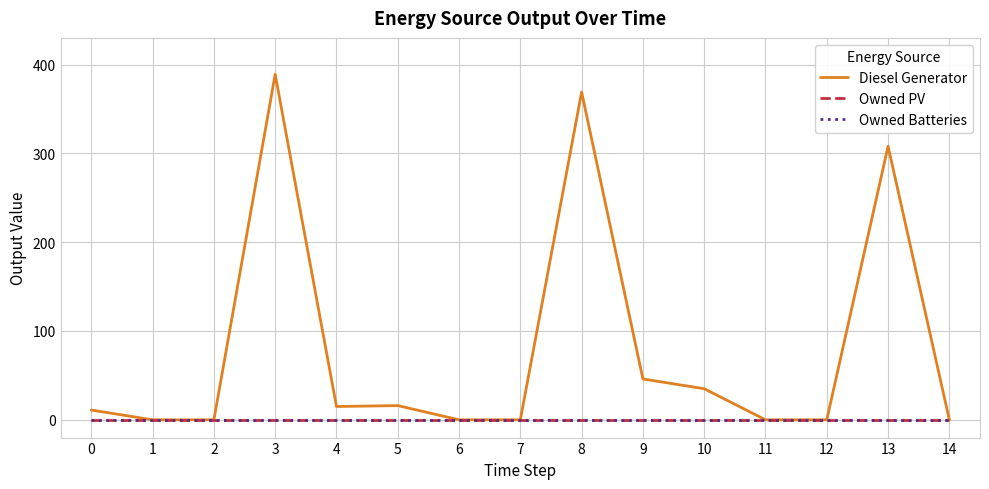

Is it true that Owned Batteries equals 0 at 13?

True